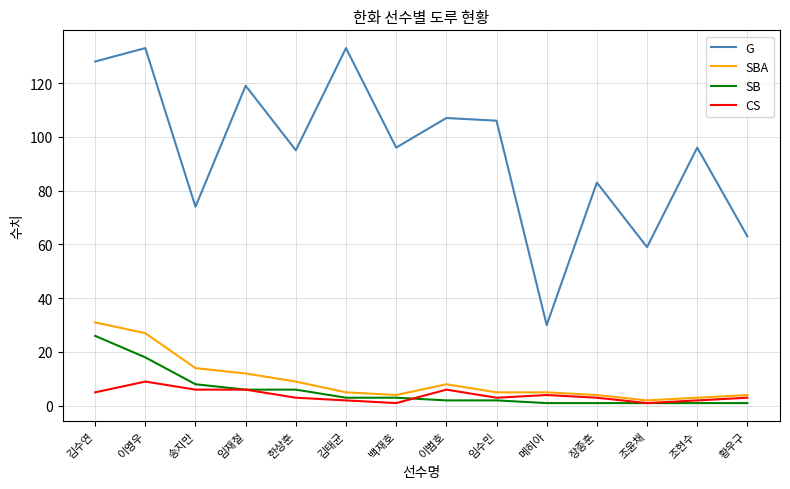

The value of G at 황우구 is 63. True or false?

True